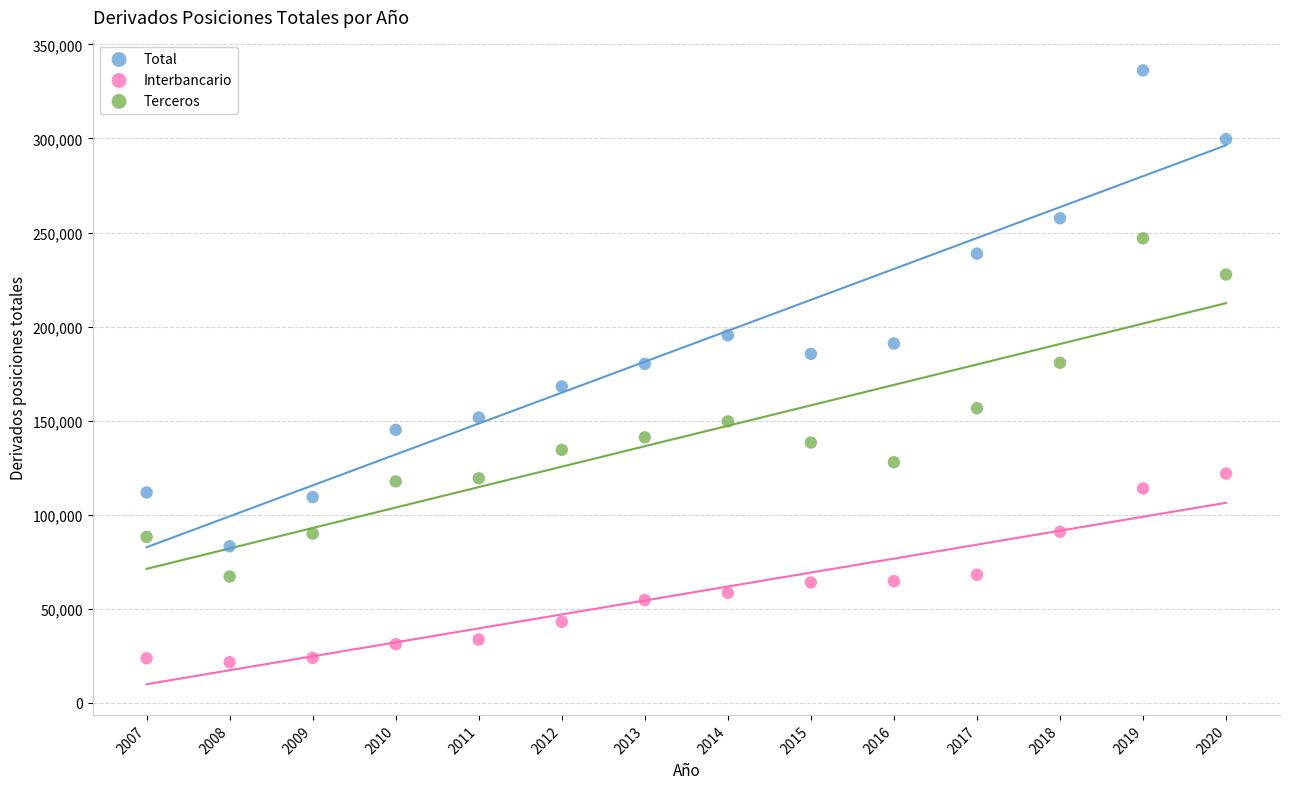

Which series reaches the minimum Y coordinate?

Interbancario